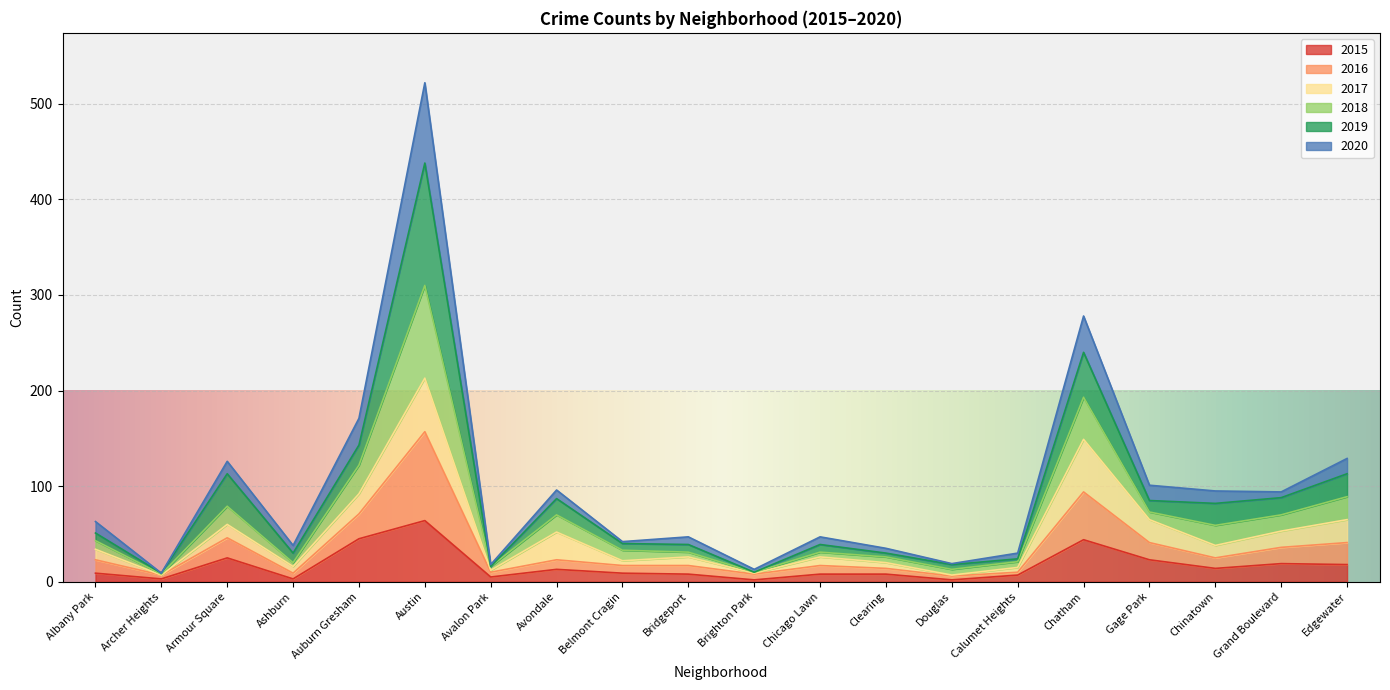

Which category has the highest value in the 2015 series?

Austin